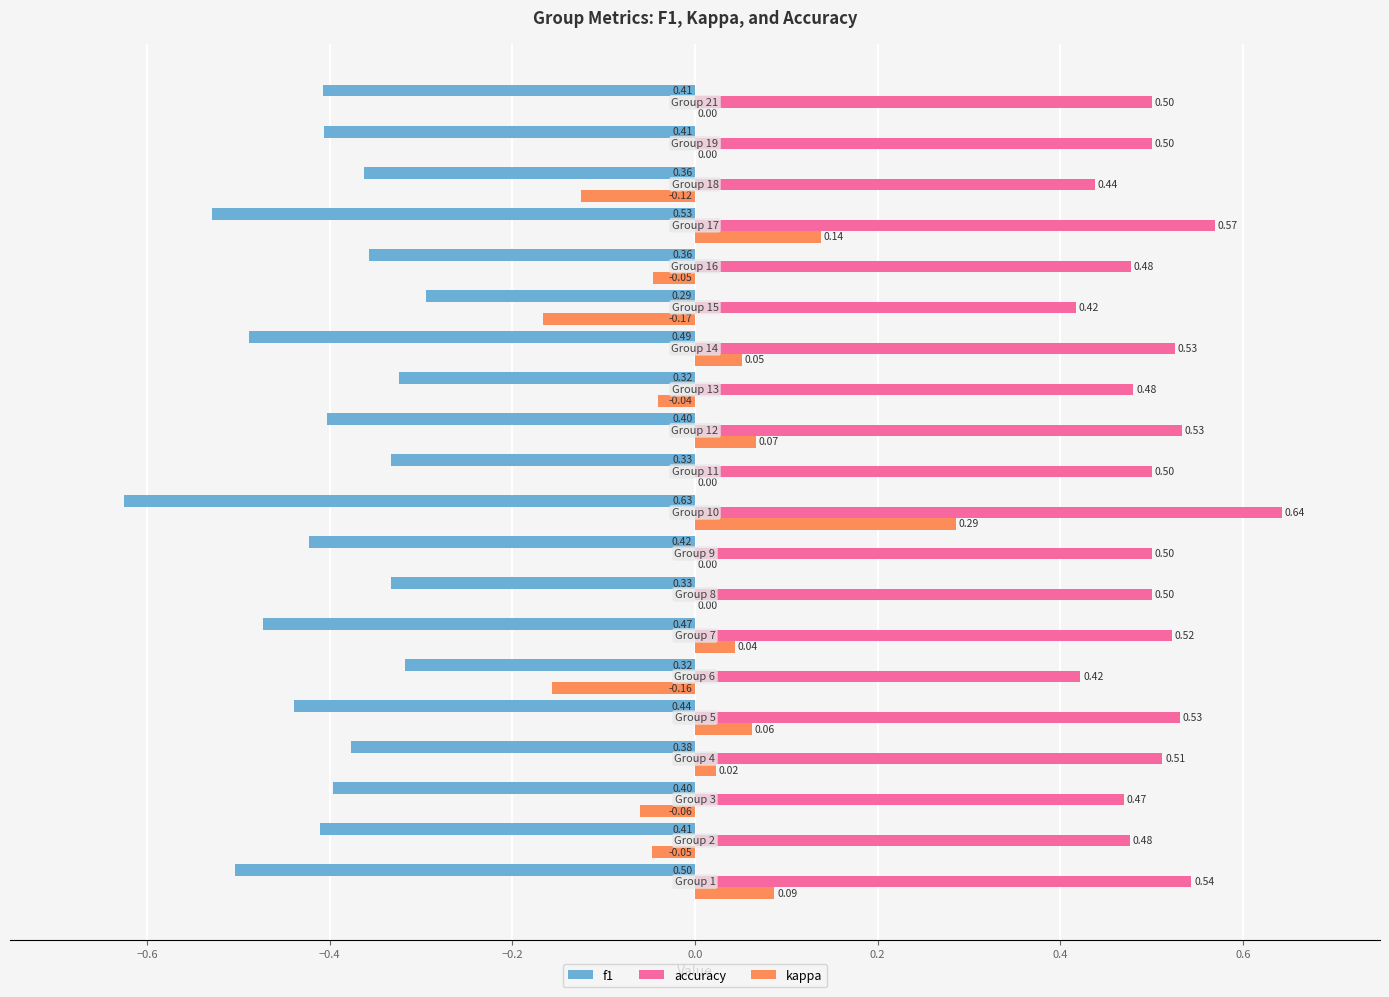

Rank the series by their average value, from highest to lowest.

accuracy, kappa, f1